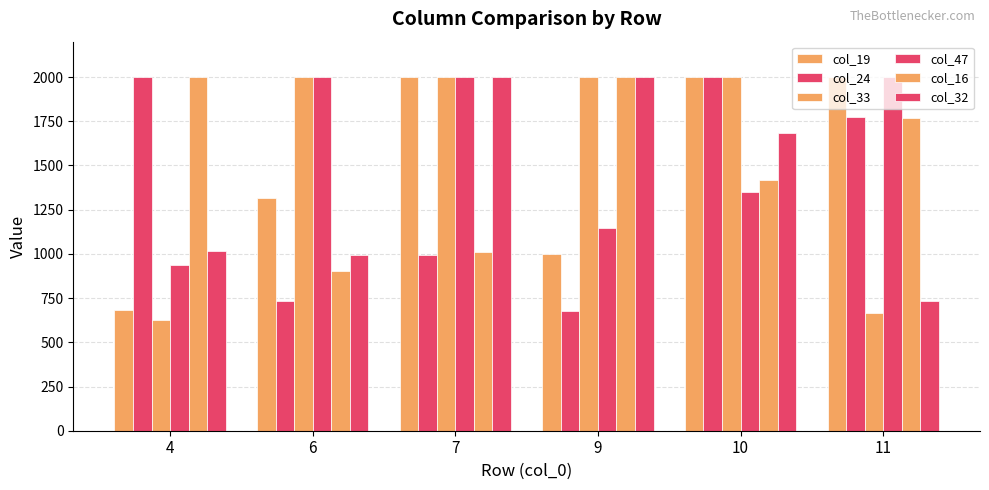

What is the minimum value shown in the chart?

627